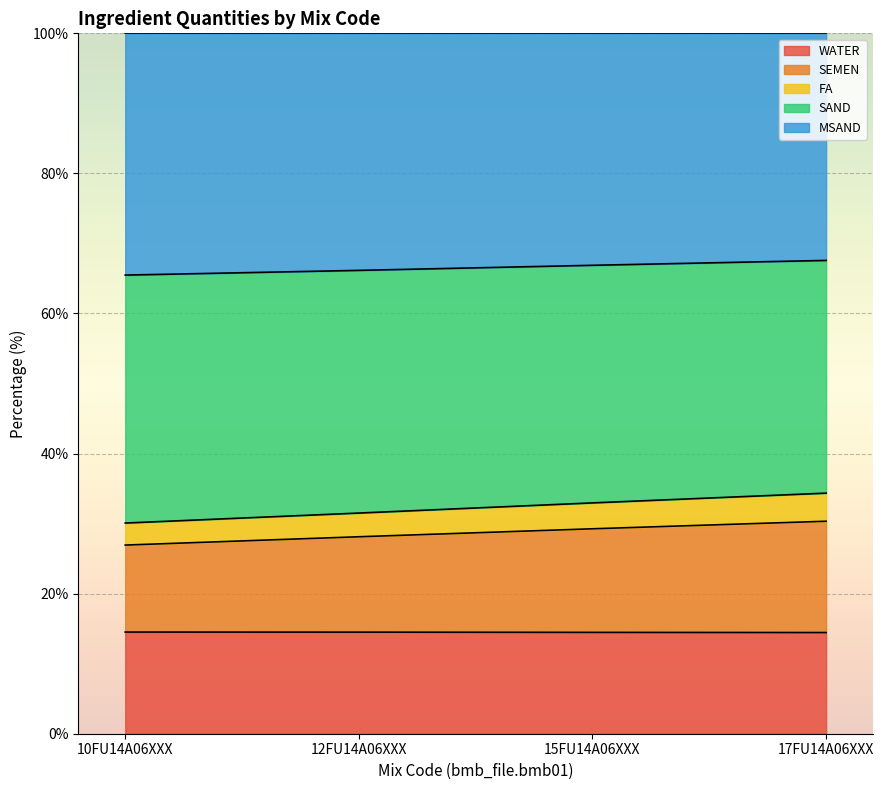

True or false: MSAND has a value of 20.6 at 15FU14A06XXX.

False